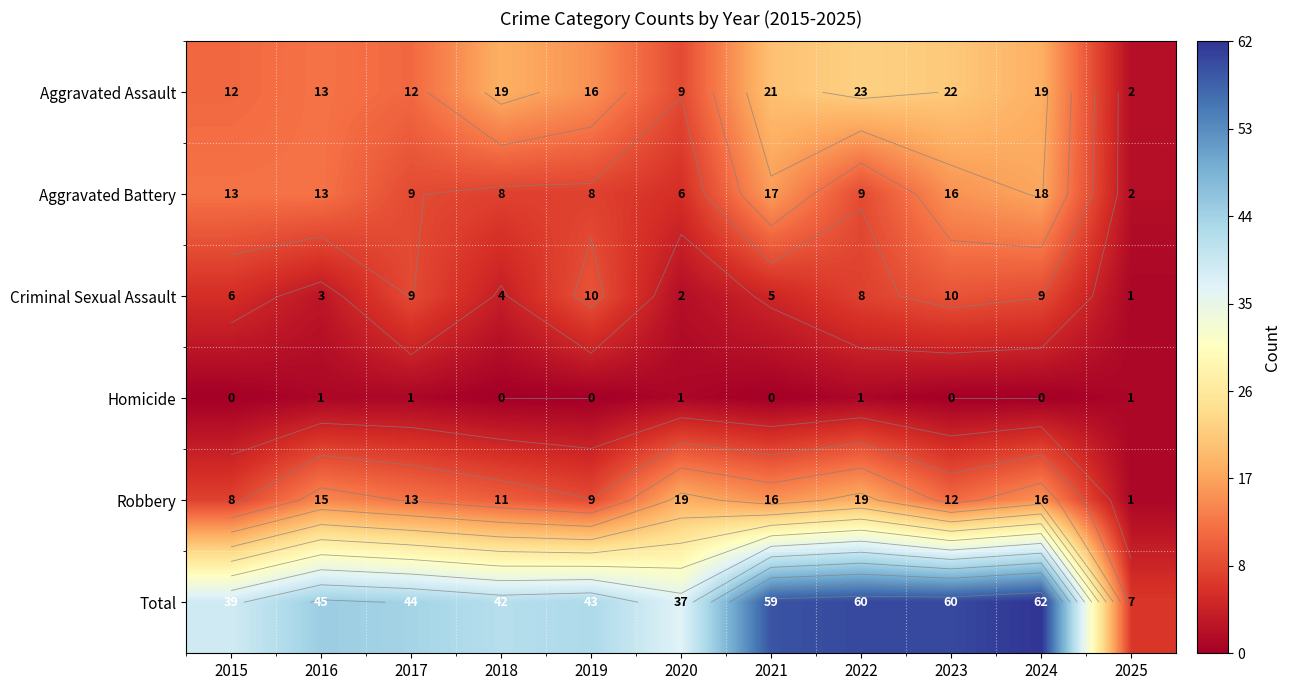

Which series has the widest spread of values?

Total